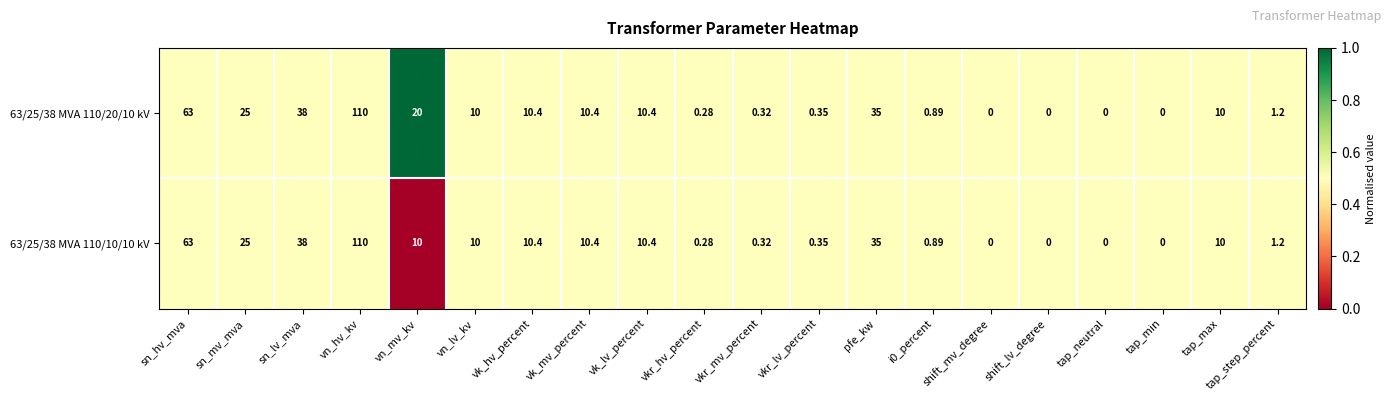

Which series has the largest total across all categories?

63/25/38 MVA 110/20/10 kV